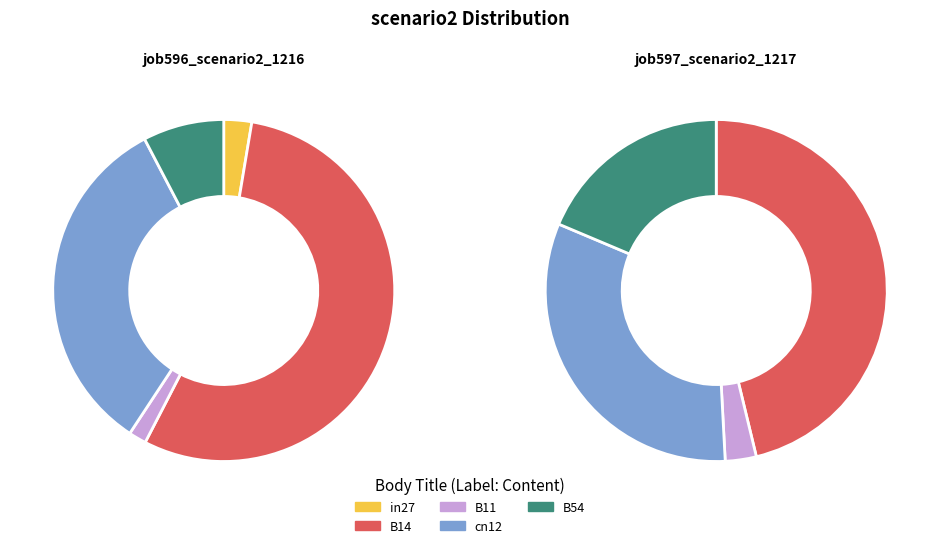

Do cn12 and B14 together represent more than half of the pie?

Yes